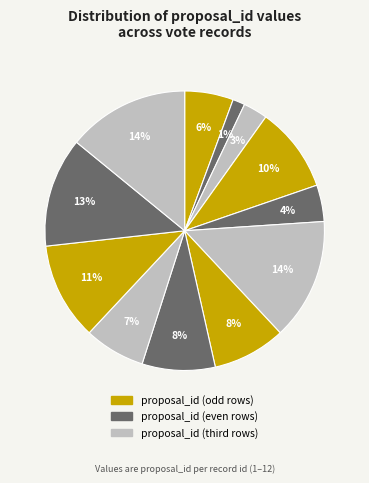

How many slices are in this pie chart?

12